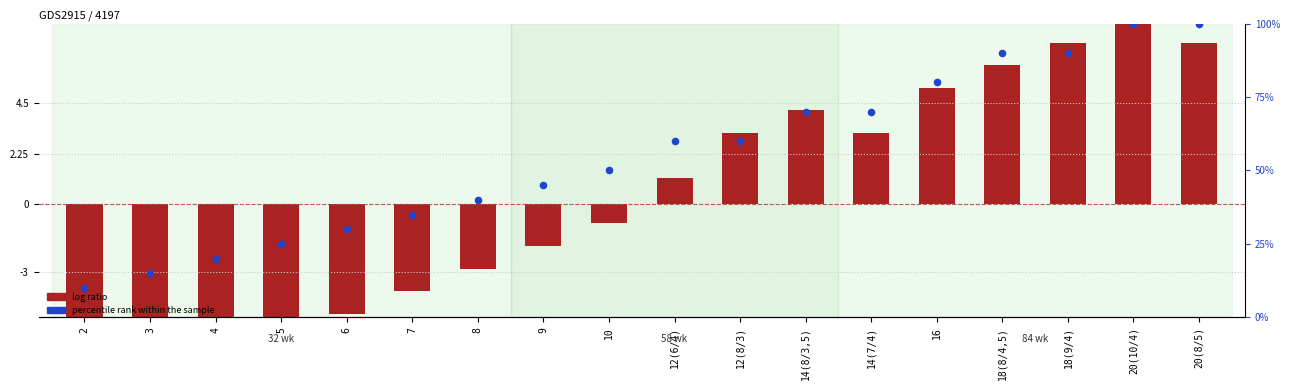

Which series reaches the maximum Y coordinate?

log ratio